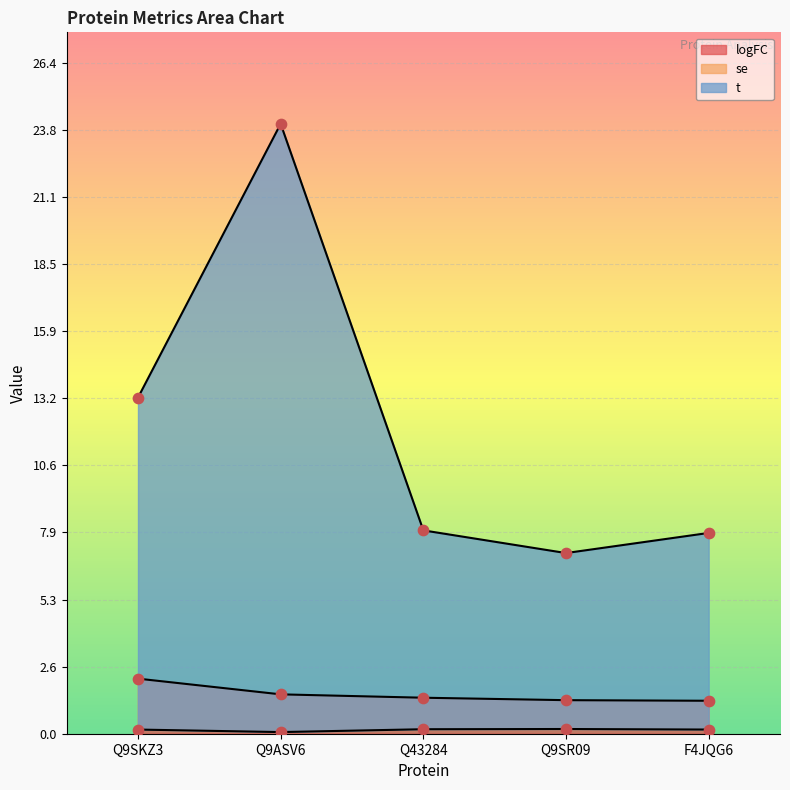

Which series contains the lowest Y value?

se